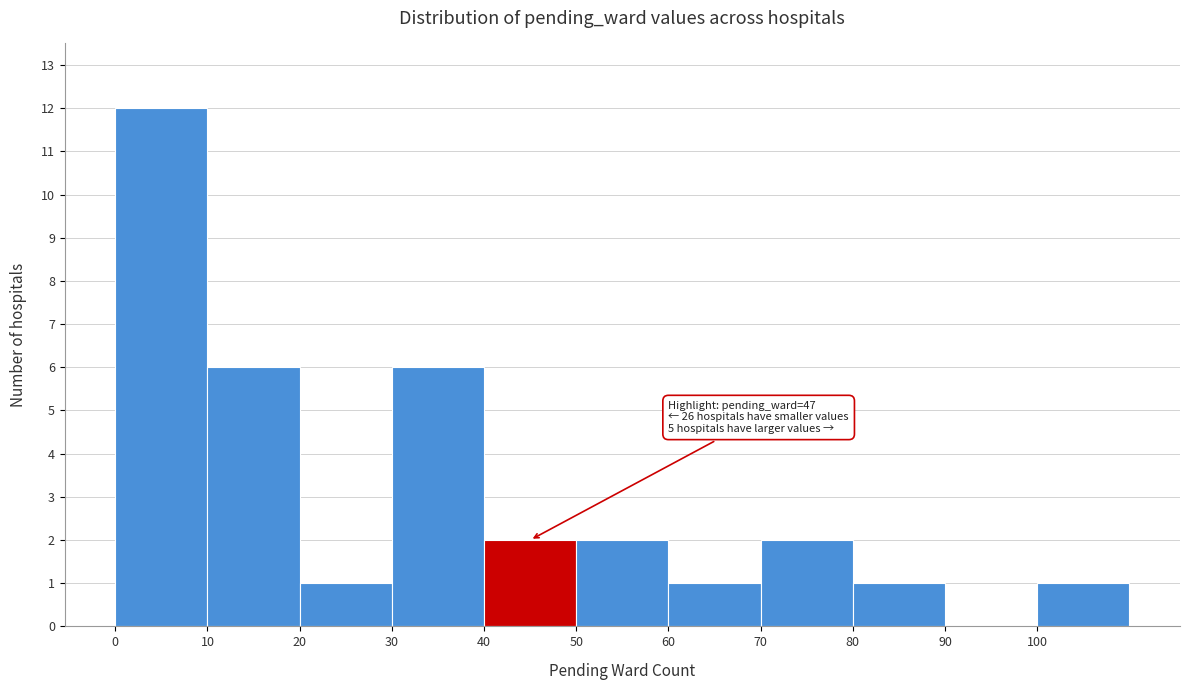

Which range on the x-axis has the tallest bar?

0 to 10